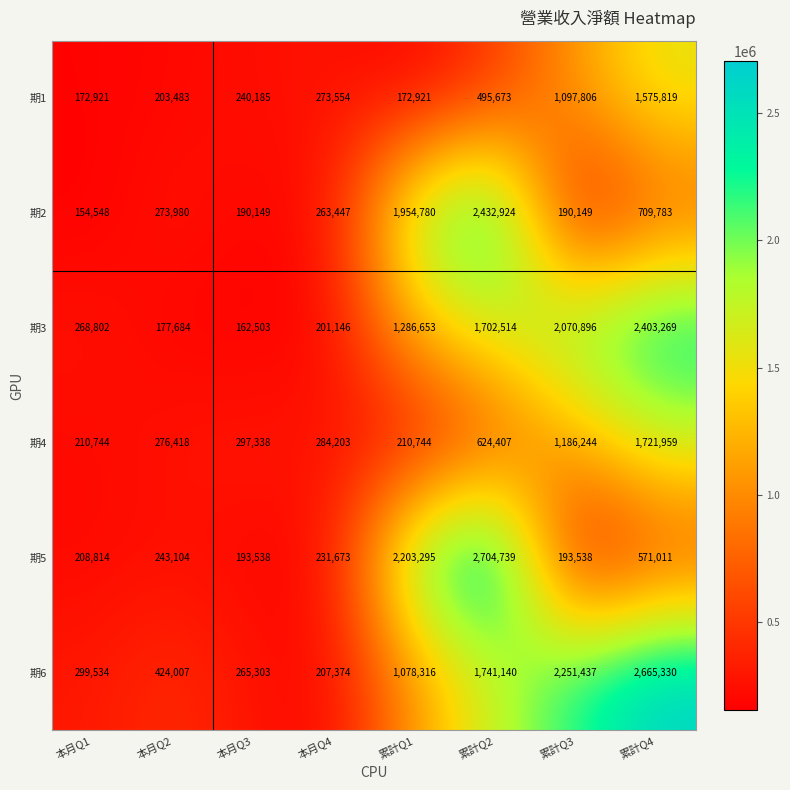

The 期4 series shows 933601 at 累計Q2. True or false?

False